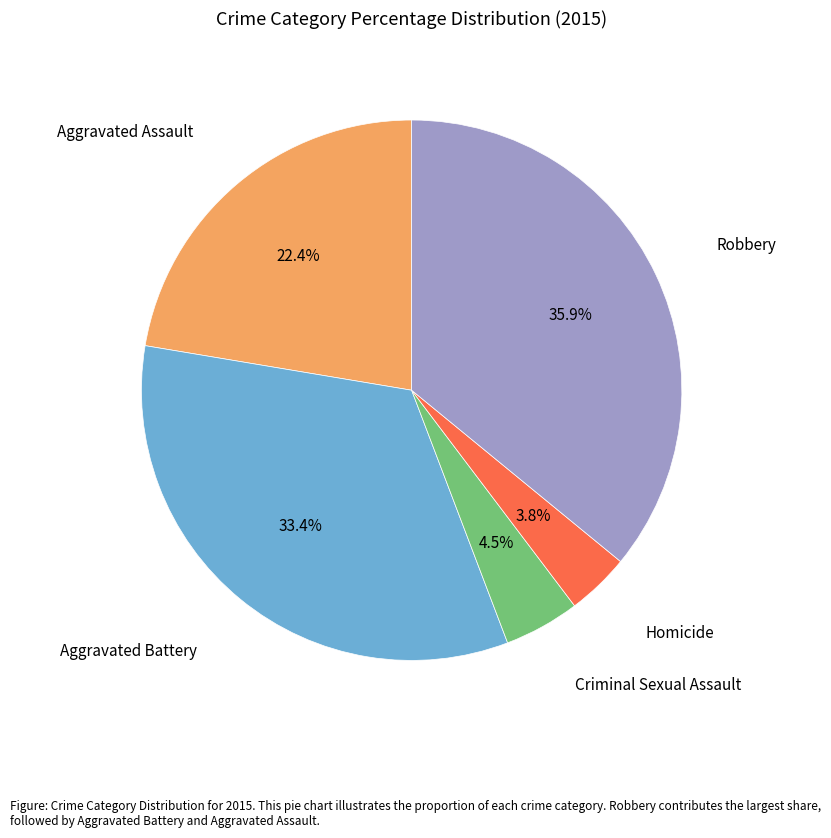

How many slices are in this pie chart?

5